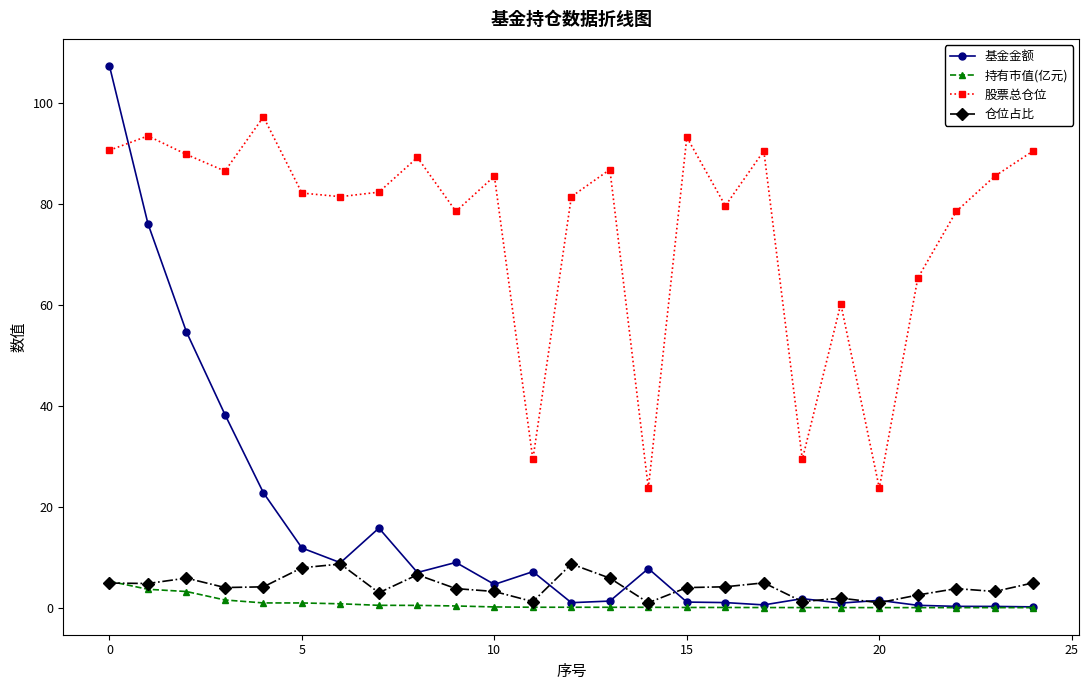

What is the greatest value displayed?

107.3